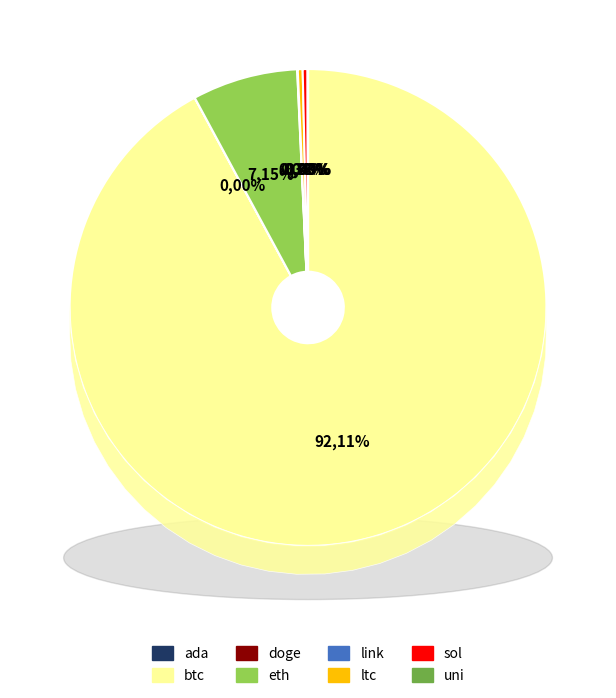

Which category accounts for the majority?

btc